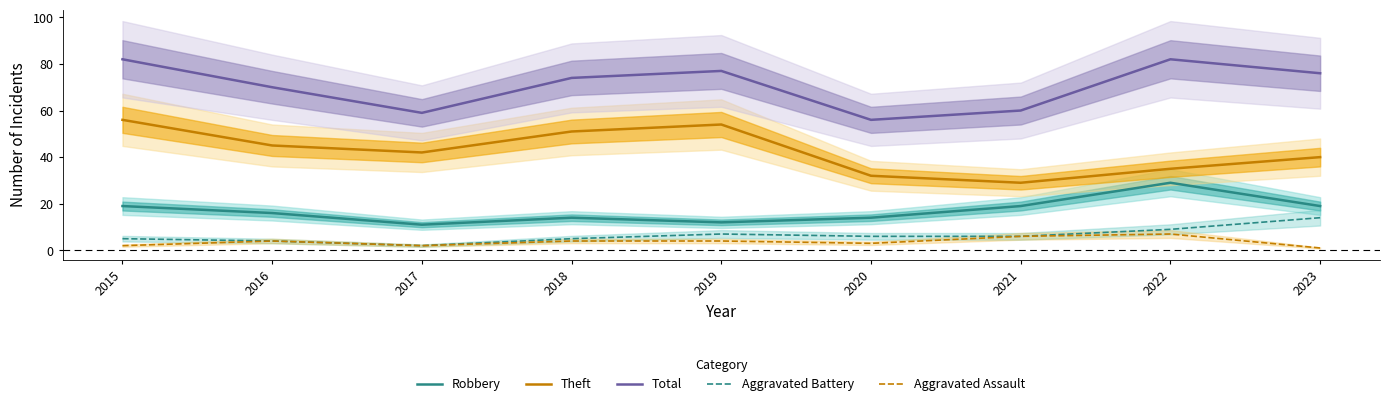

What is the approximate value of Aggravated Battery at 2022, to the nearest 10?

10